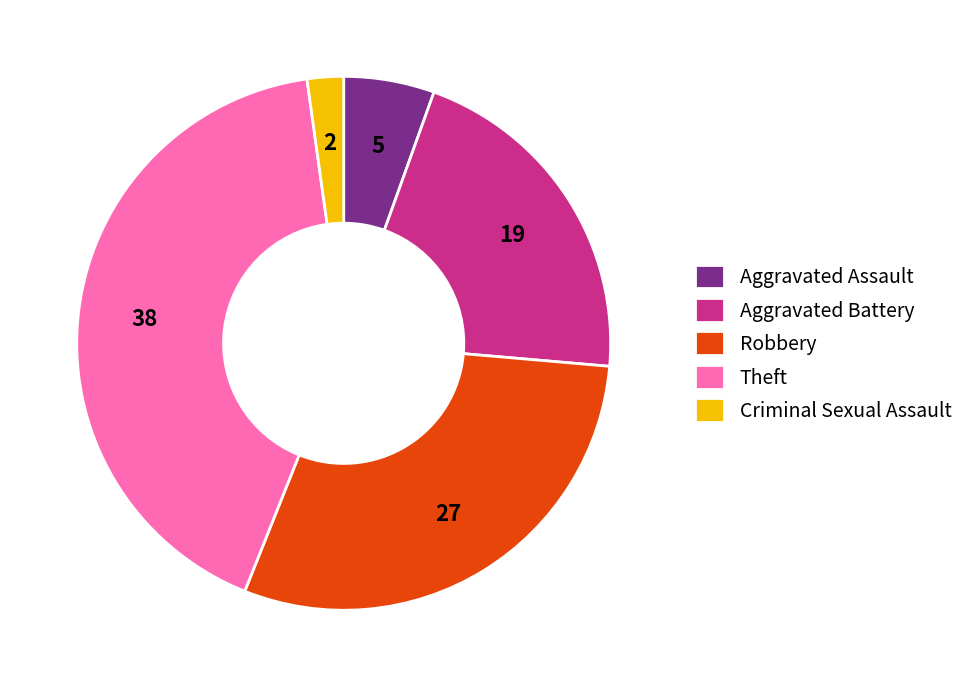

Count the number of slices in the pie.

5